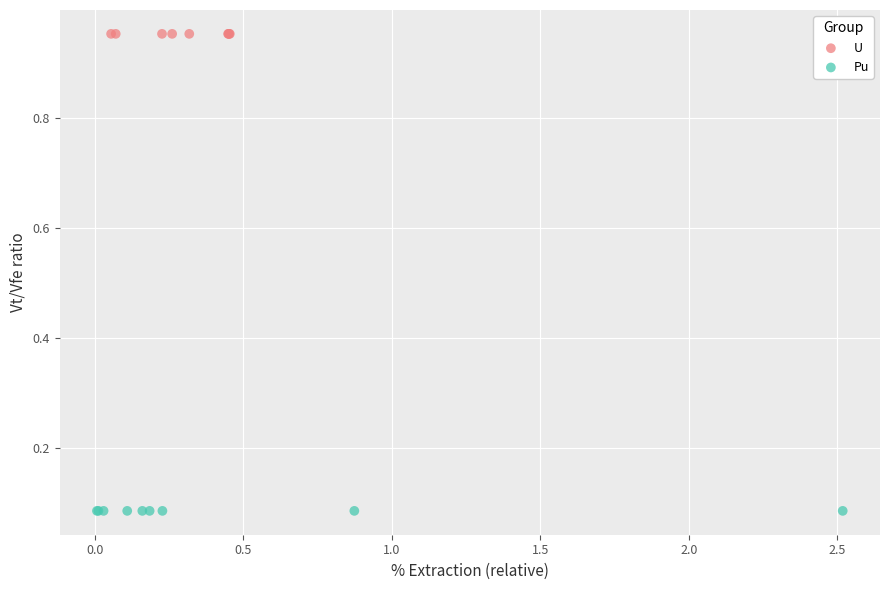

Which series reaches the maximum Y coordinate?

U